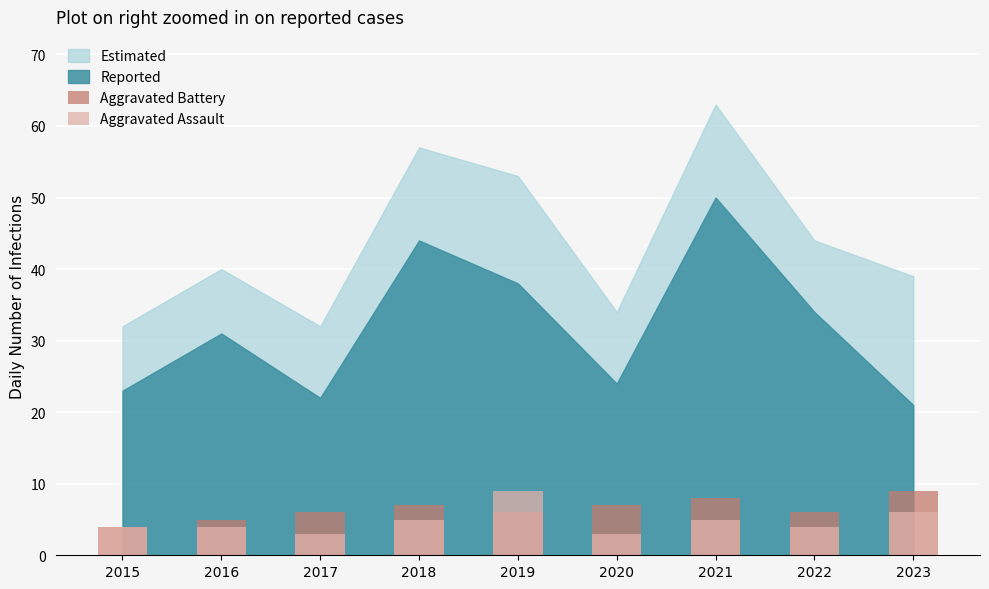

Is it true that Aggravated Battery equals 7 at 2016?

False